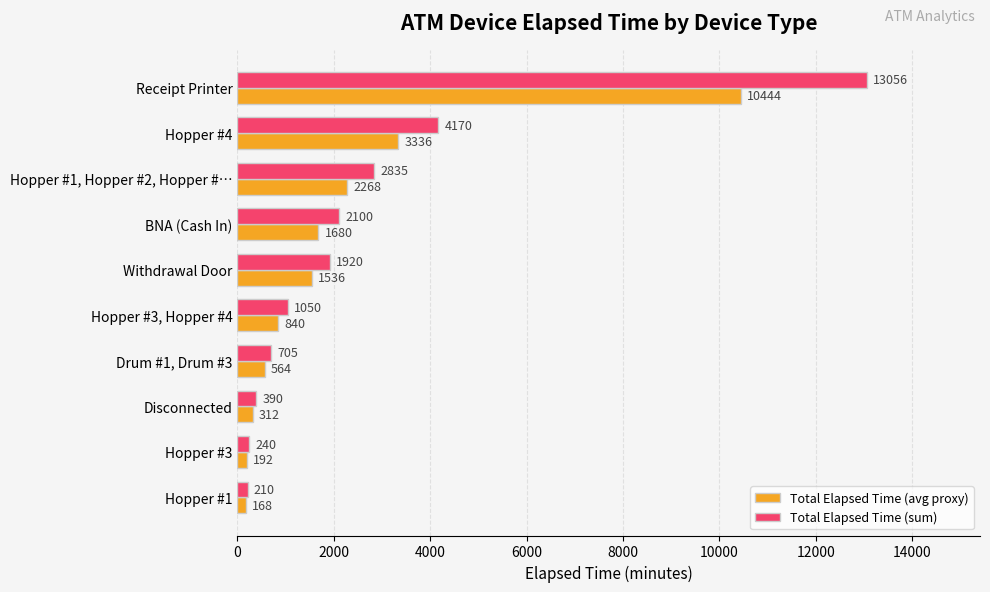

What is the difference between the maximum and minimum values in the Total Elapsed Time (sum) series?

12846.0